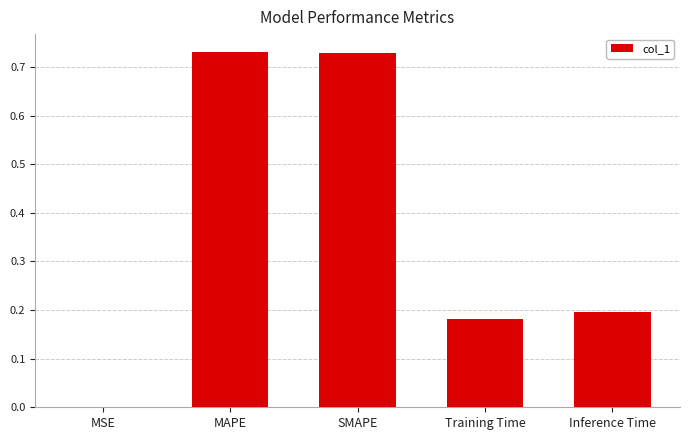

What is the sum of all values?

1.8